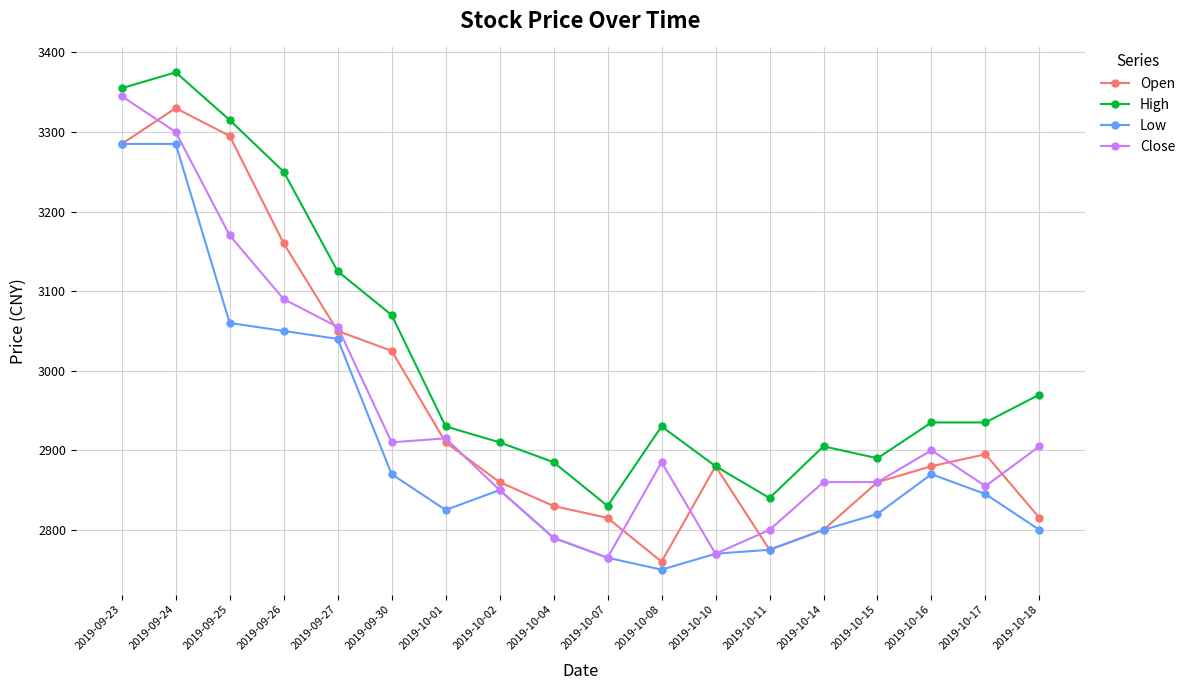

What is the total value across all series at 2019-09-23?

13270